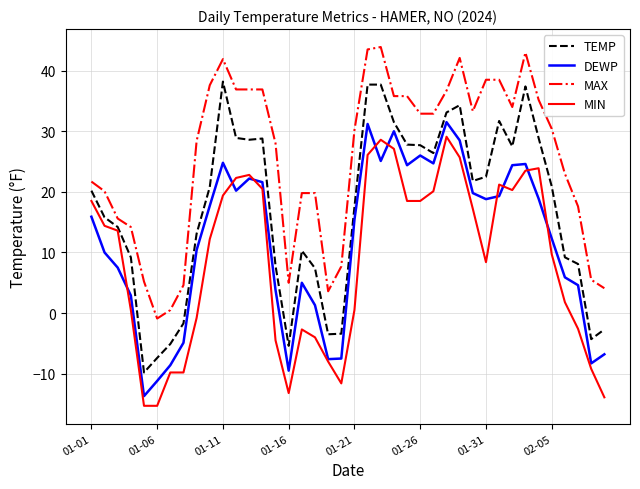

Which series has the largest total across all categories?

MAX